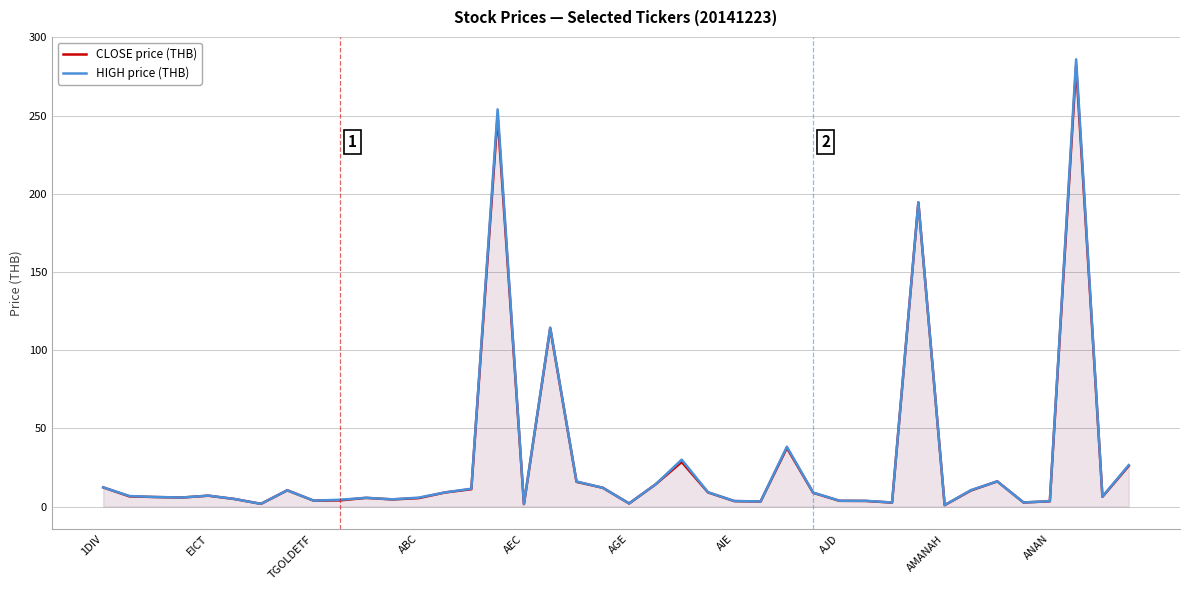

List the series in order of their peak value, lowest first.

CLOSE price (THB), HIGH price (THB)